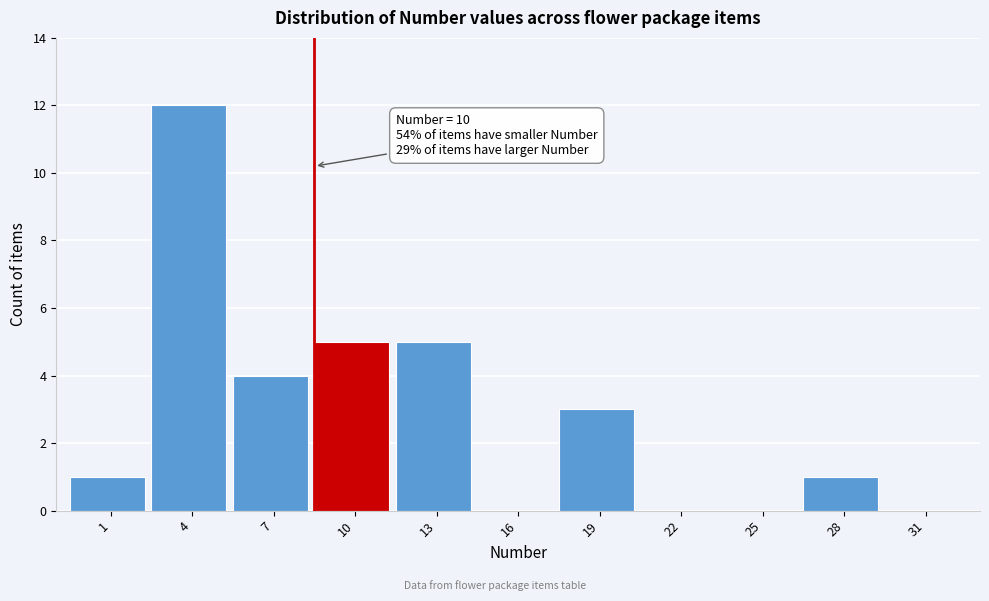

Reading left to right, extract all data points from this chart.

1=1	4=12	7=4	10=5	13=5	16=0	19=3	22=0	25=0	28=1	31=0